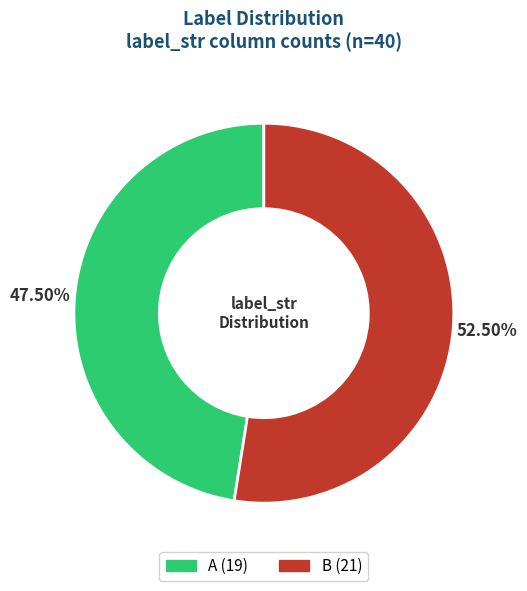

To the nearest percent, what is the difference between the A and B slice percentages?

5%